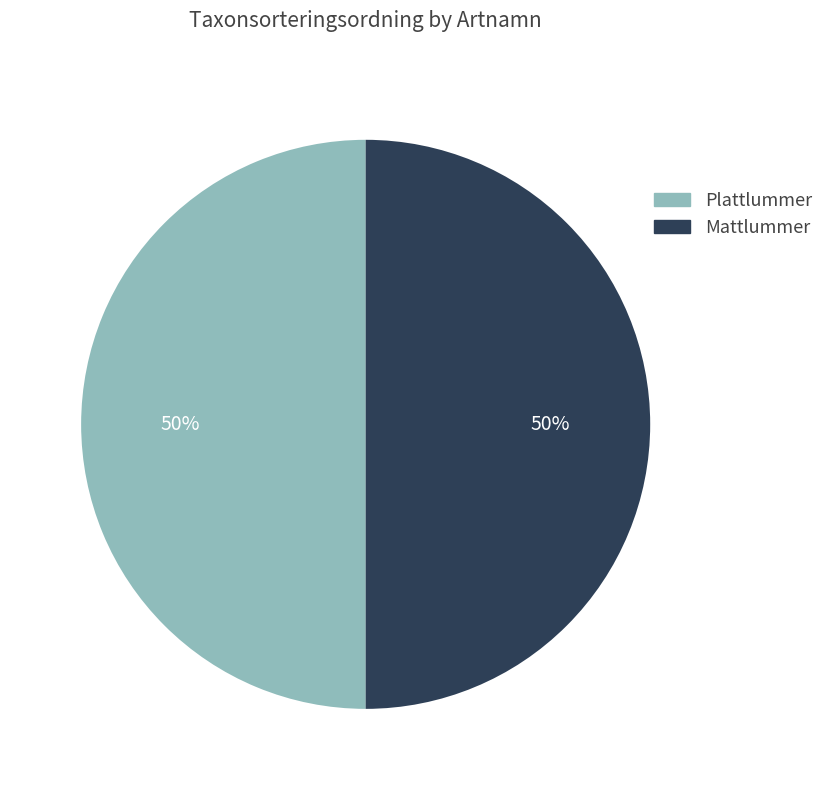

Is the sum of Plattlummer and Mattlummer greater than half?

Yes